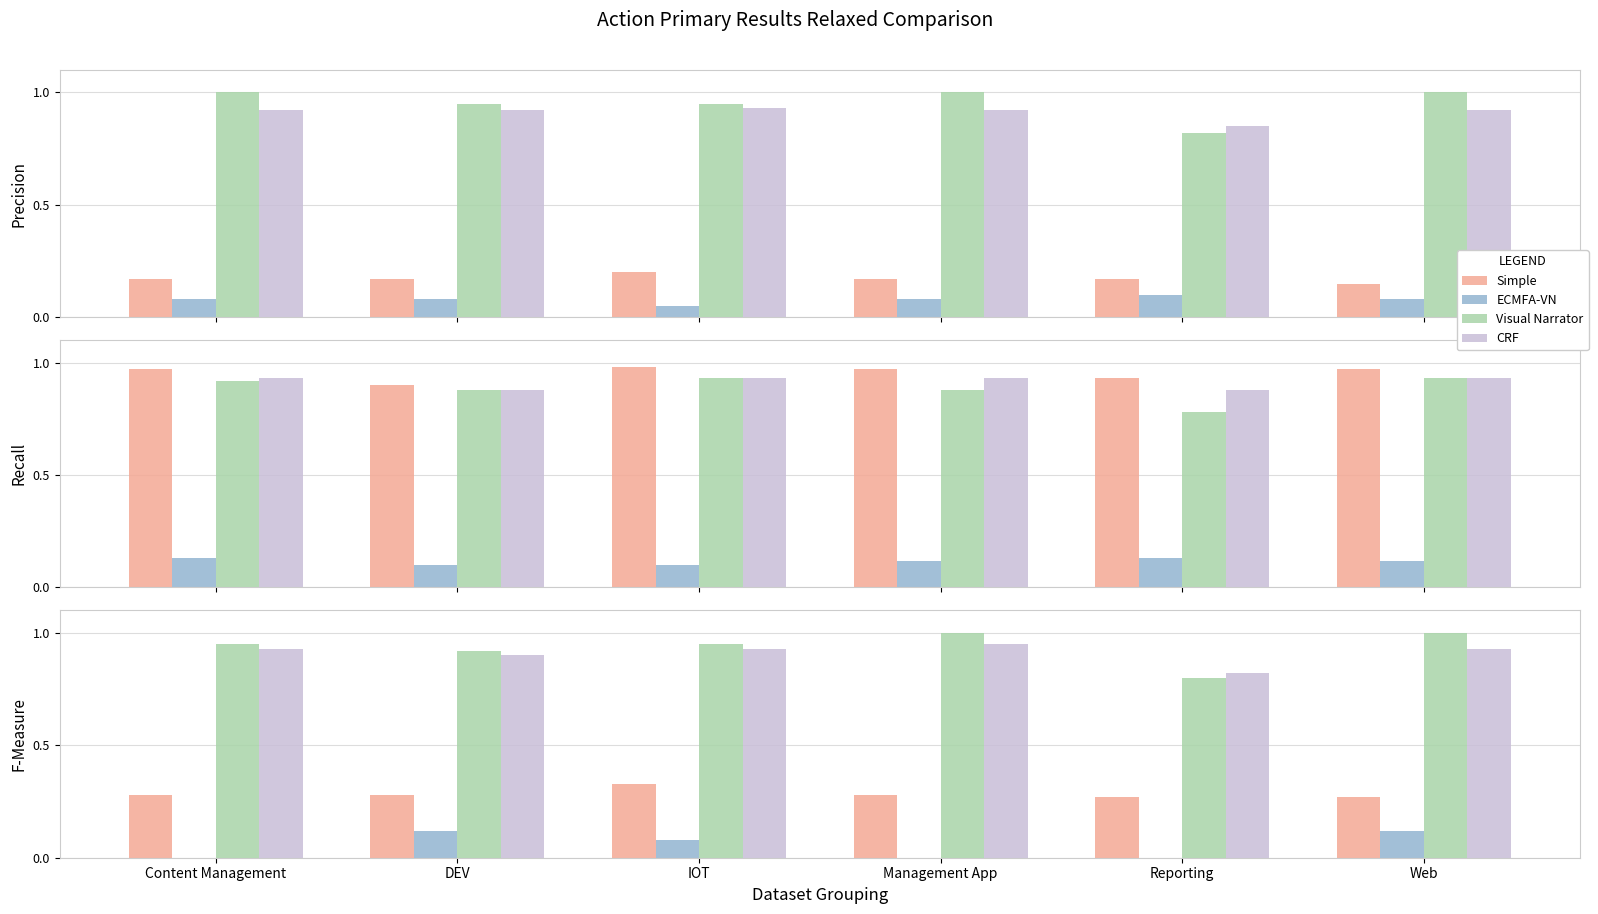

What are all the series names shown in the legend?

Simple, ECMFA-VN, Visual Narrator, CRF